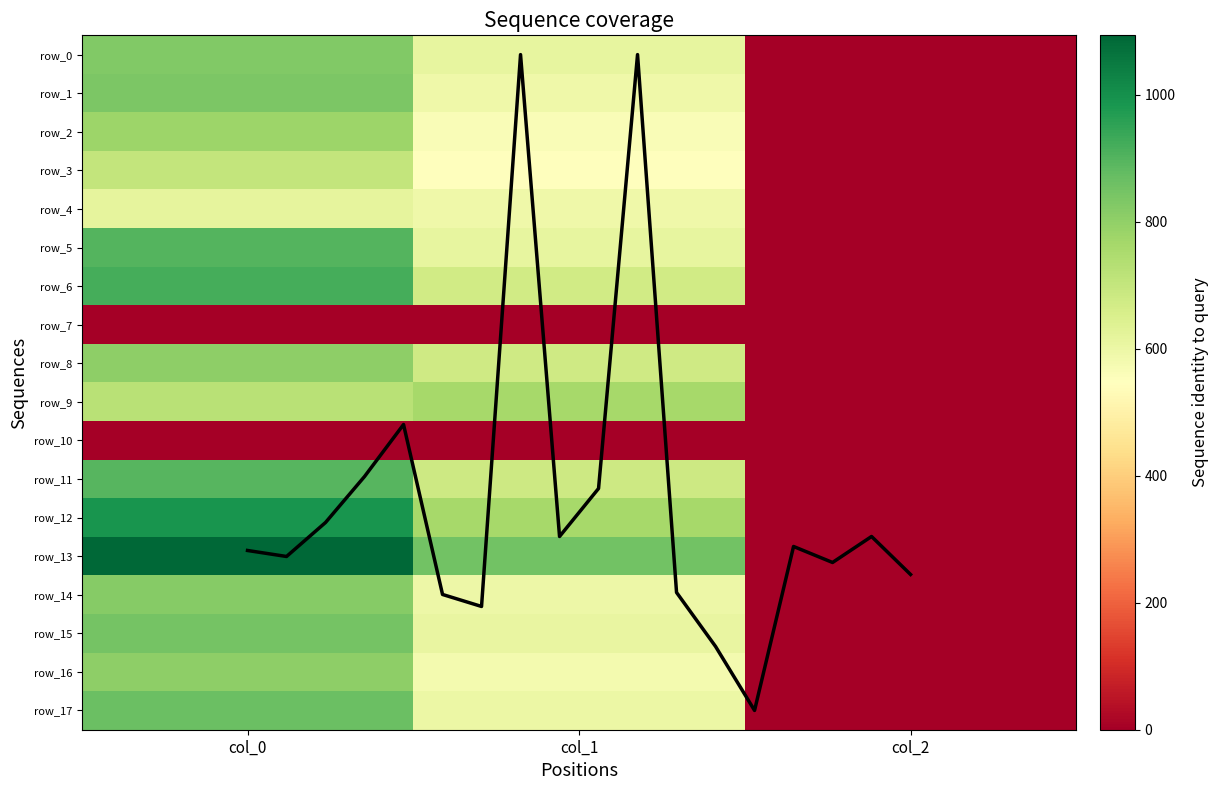

Reading right to left, transcribe all the data shown in this chart.

row_0: col_2=2.0	col_1=610.9	col_0=826.7
row_1: col_2=2.0	col_1=590.6	col_0=836.7
row_2: col_2=2.0	col_1=563.6	col_0=780.0
row_3: col_2=2.0	col_1=550.1	col_0=703.3
row_4: col_2=2.0	col_1=590.6	col_0=616.7
row_5: col_2=2.0	col_1=610.9	col_0=900.0
row_6: col_2=2.0	col_1=671.6	col_0=920.0
row_8: col_2=2.0	col_1=675.0	col_0=803.3
row_9: col_2=2.0	col_1=762.8	col_0=723.3
row_11: col_2=2.0	col_1=681.8	col_0=896.7
row_12: col_2=2.0	col_1=762.8	col_0=986.7
row_13: col_2=2.0	col_1=853.9	col_0=1093.3
row_14: col_2=2.0	col_1=597.4	col_0=820.0
row_15: col_2=2.0	col_1=607.5	col_0=846.7
row_16: col_2=2.0	col_1=577.1	col_0=803.3
row_17: col_2=2.0	col_1=600.8	col_0=866.7